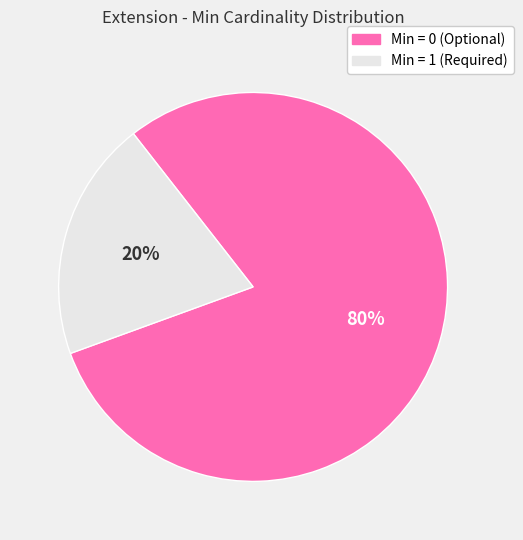

Which category has the biggest portion of the pie?

Min = 0 (Optional)